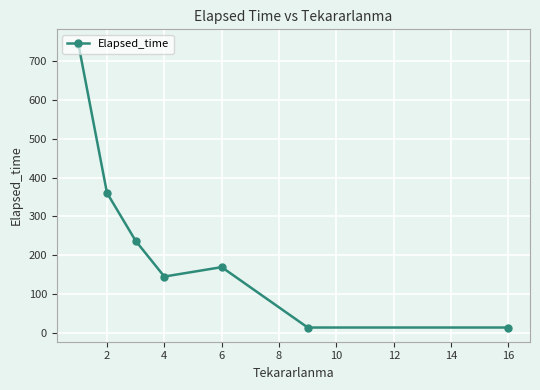

True or false: there are more than 2 points higher than both neighbors.

False